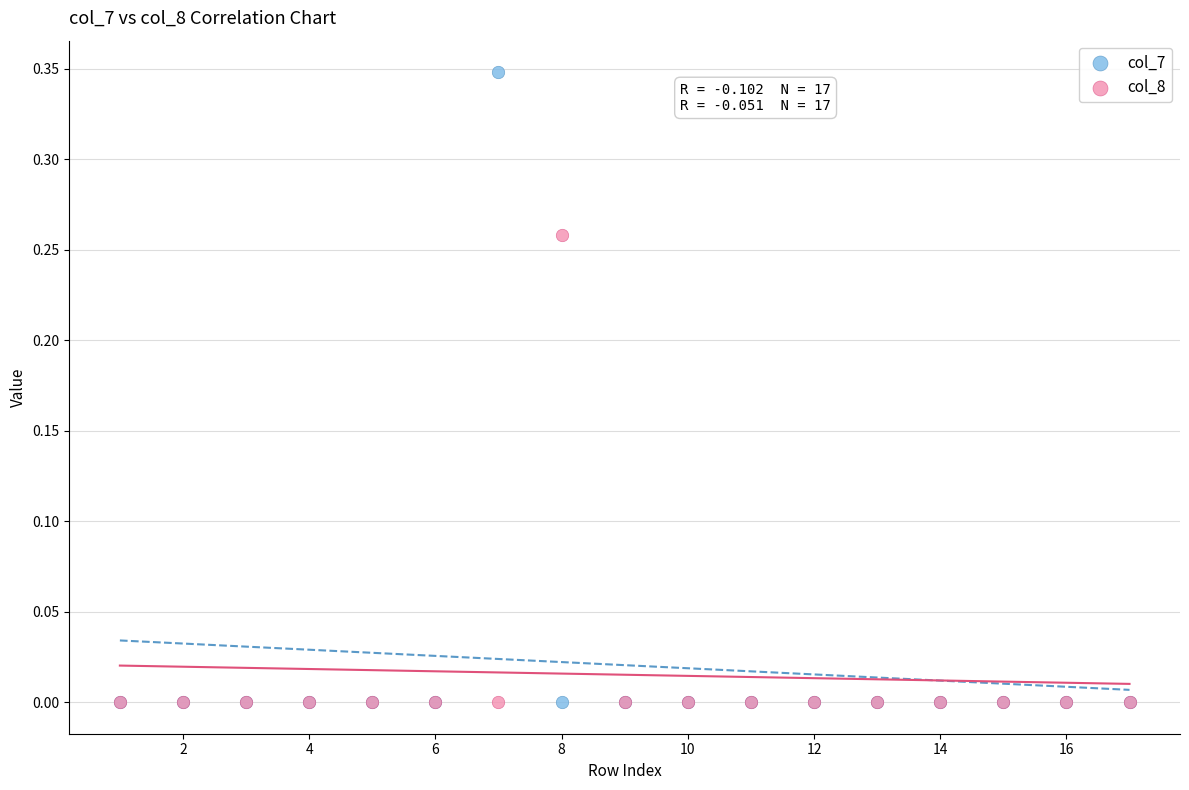

Which series contains the highest Y value?

col_7